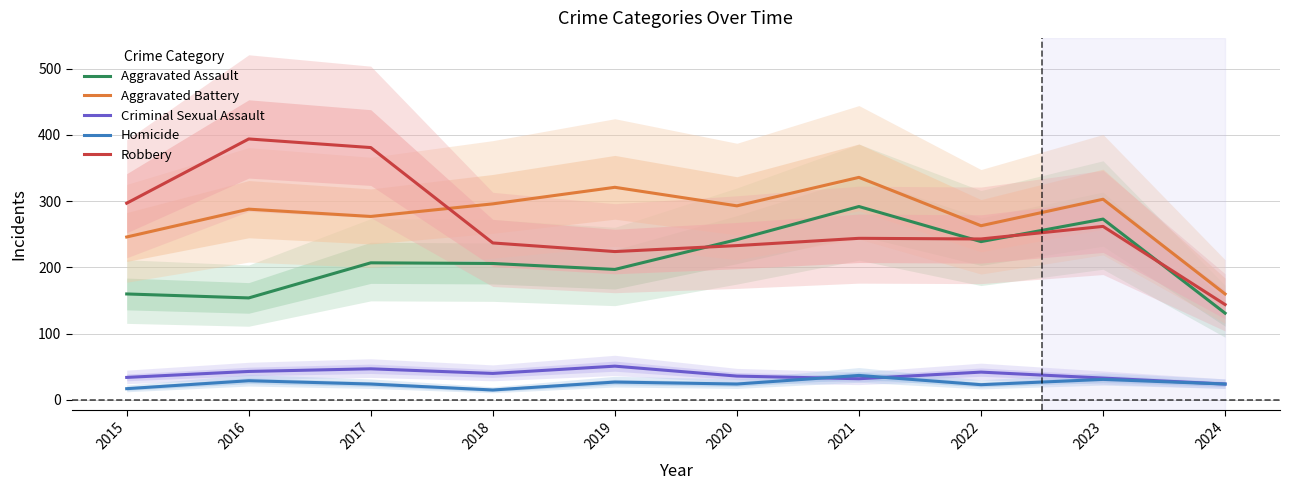

How many interior local valleys does the Criminal Sexual Assault series have?

2